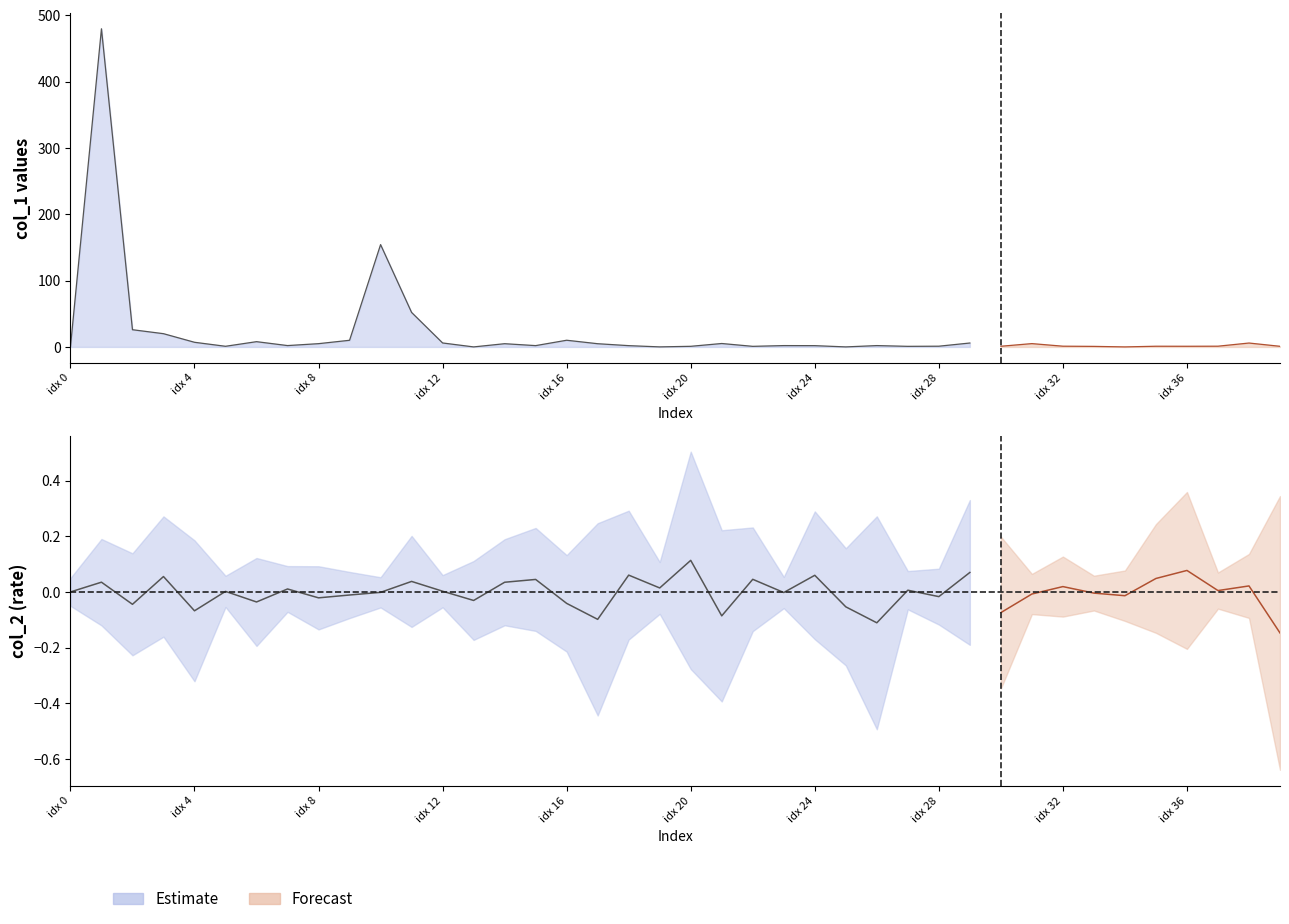

What is the difference between the col_2 values at 20 and 28?

0.1